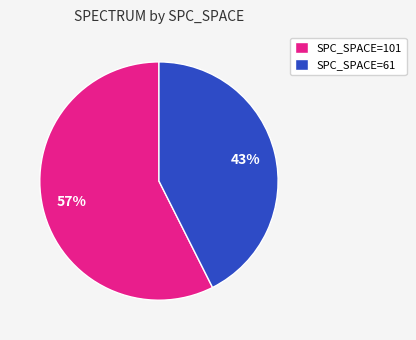

Is there a majority slice in this chart?

Yes